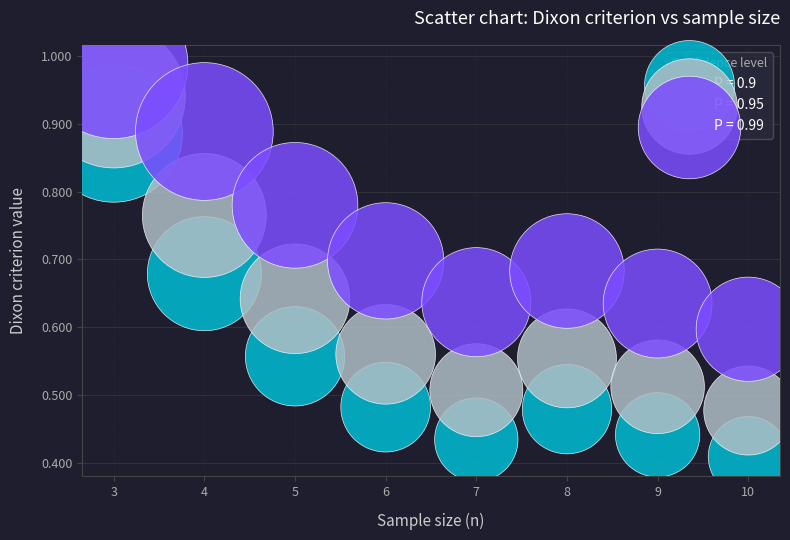

Across all data points, what is the range of X values (max minus min)?

7.0